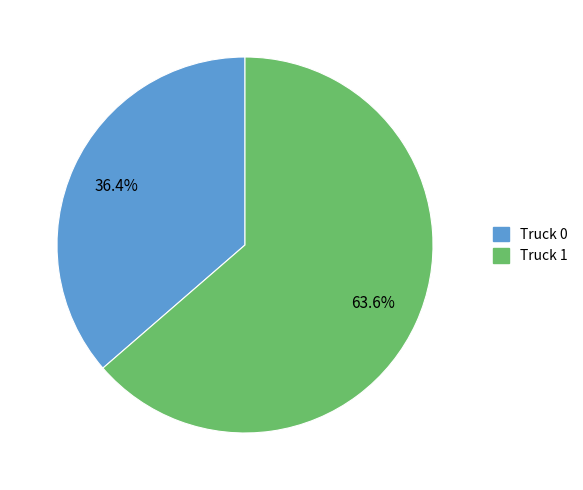

What percentage is the Truck 1 slice, to the nearest percent?

64%